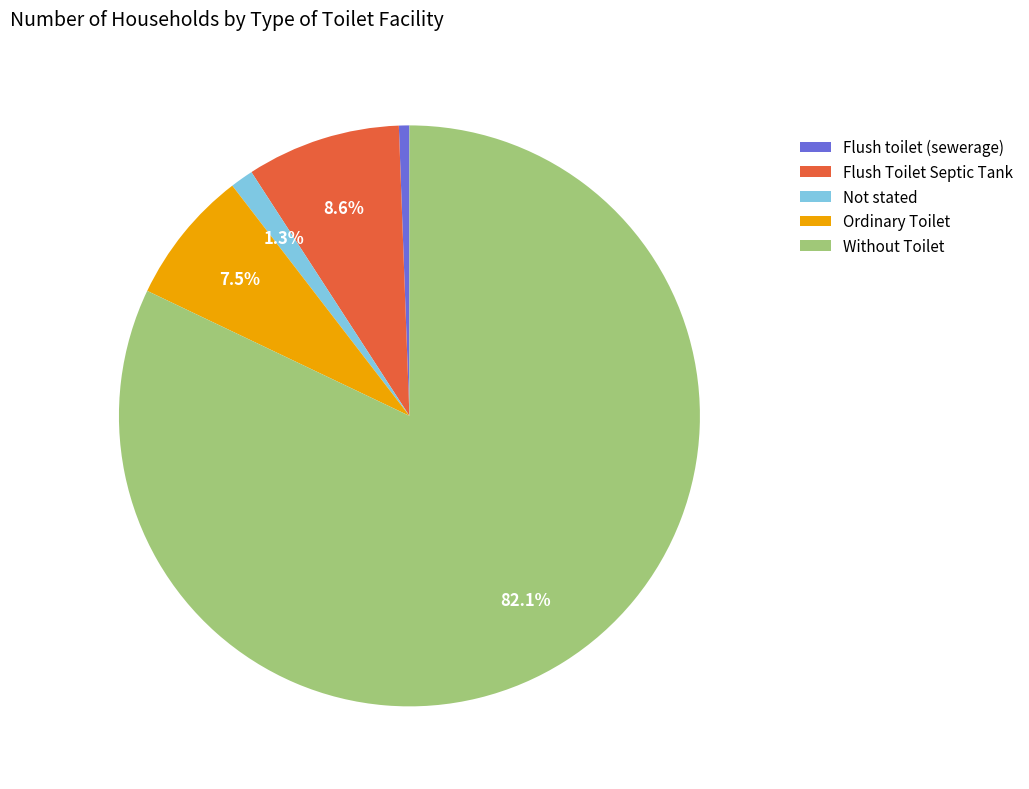

How many segments does this pie chart have?

5